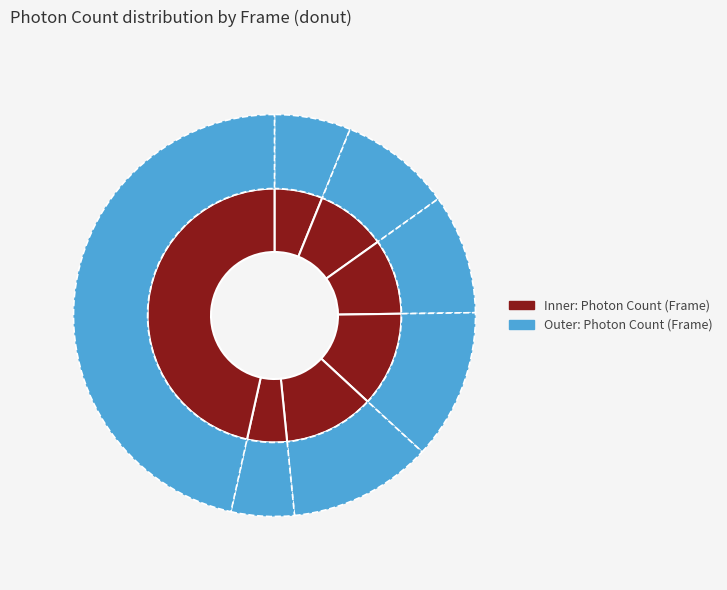

What percentage is the 897 slice, to the nearest percent?

12%